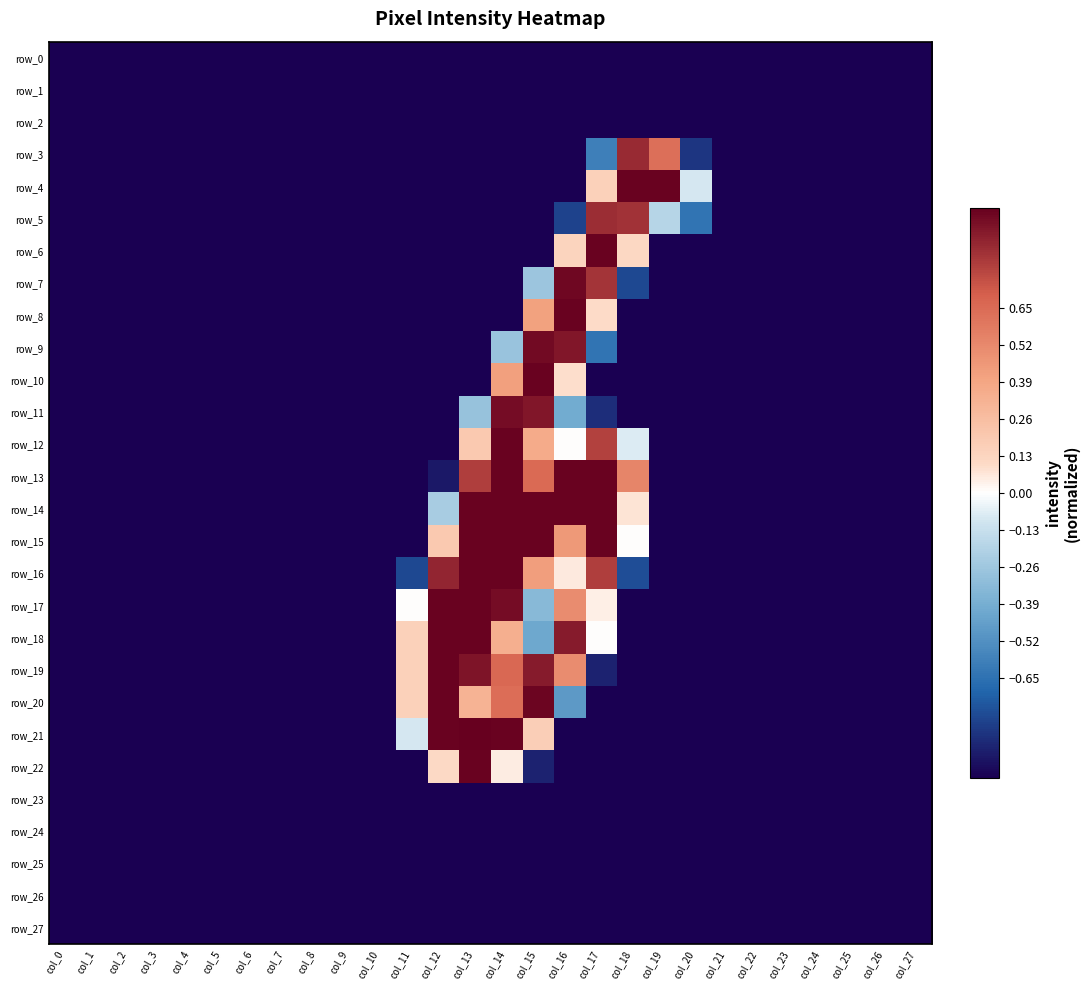

What is the approximate value of row_10 at col_10?

-1.0